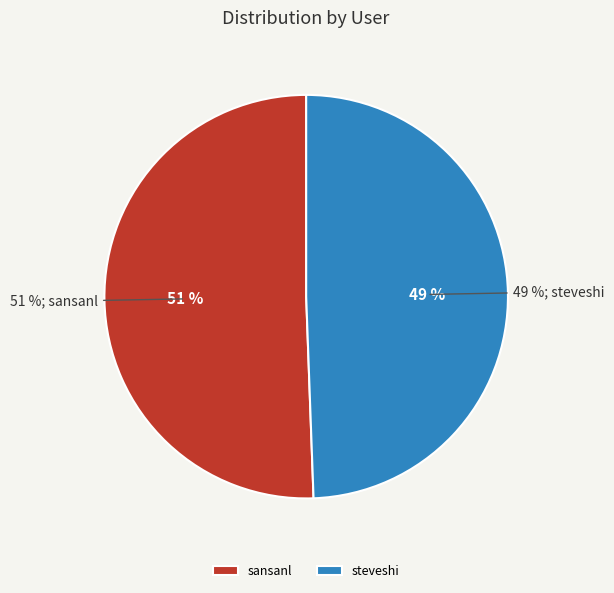

Count the number of slices in the pie.

2